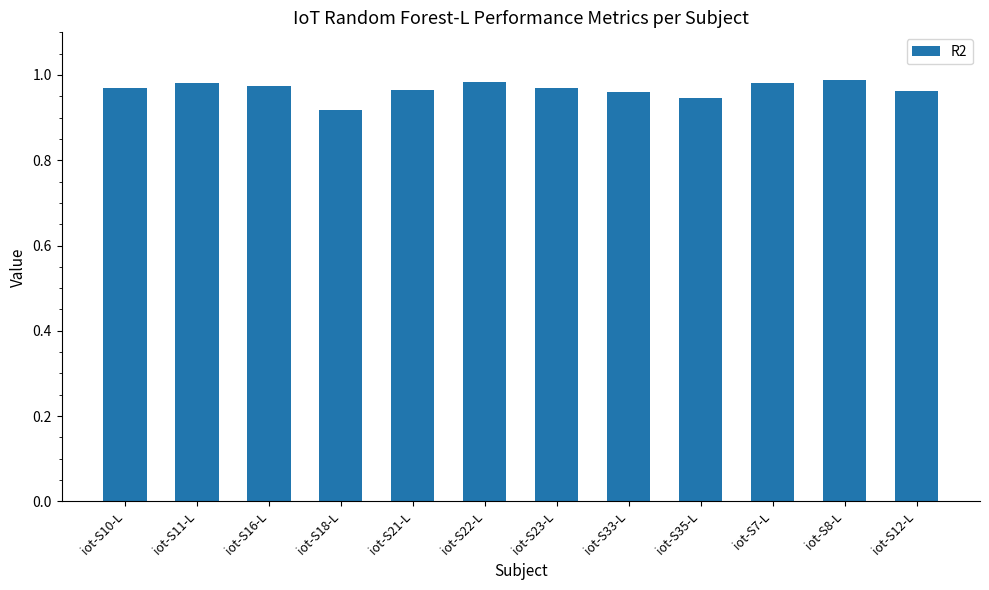

Is it true that the value at iot-S23-L is 0.3?

False